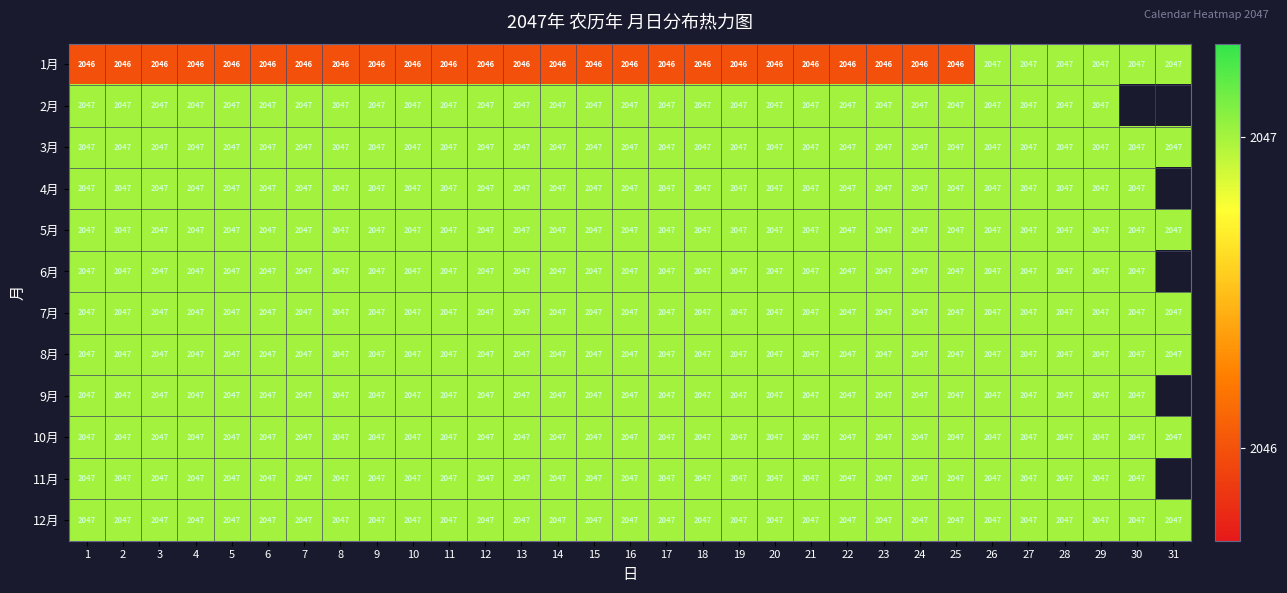

The value of 2月 at 6 is 2047. True or false?

True